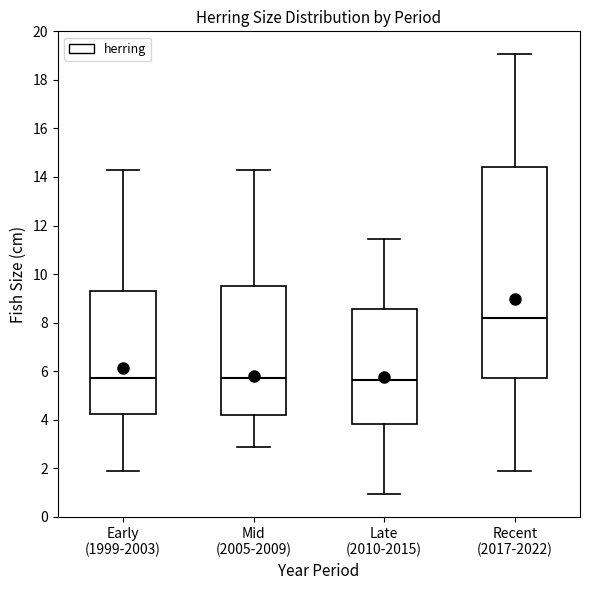

Reading left to right, transcribe this box plot: for each box, give where its median line is, the range the box spans, and where its two whiskers end, as read against the y-axis. The values are not printed on the chart, so give them approximately, as read against the axis.

Early (1999-2003): median 5.8, box 4.2 to 9.2, whiskers 2.0 to 14.2
Mid (2005-2009): median 5.8, box 4.2 to 9.6, whiskers 2.8 to 14.2
Late (2010-2015): median 5.6, box 3.8 to 8.6, whiskers 1.0 to 11.4
Recent (2017-2022): median 8.2, box 5.8 to 14.4, whiskers 2.0 to 19.0